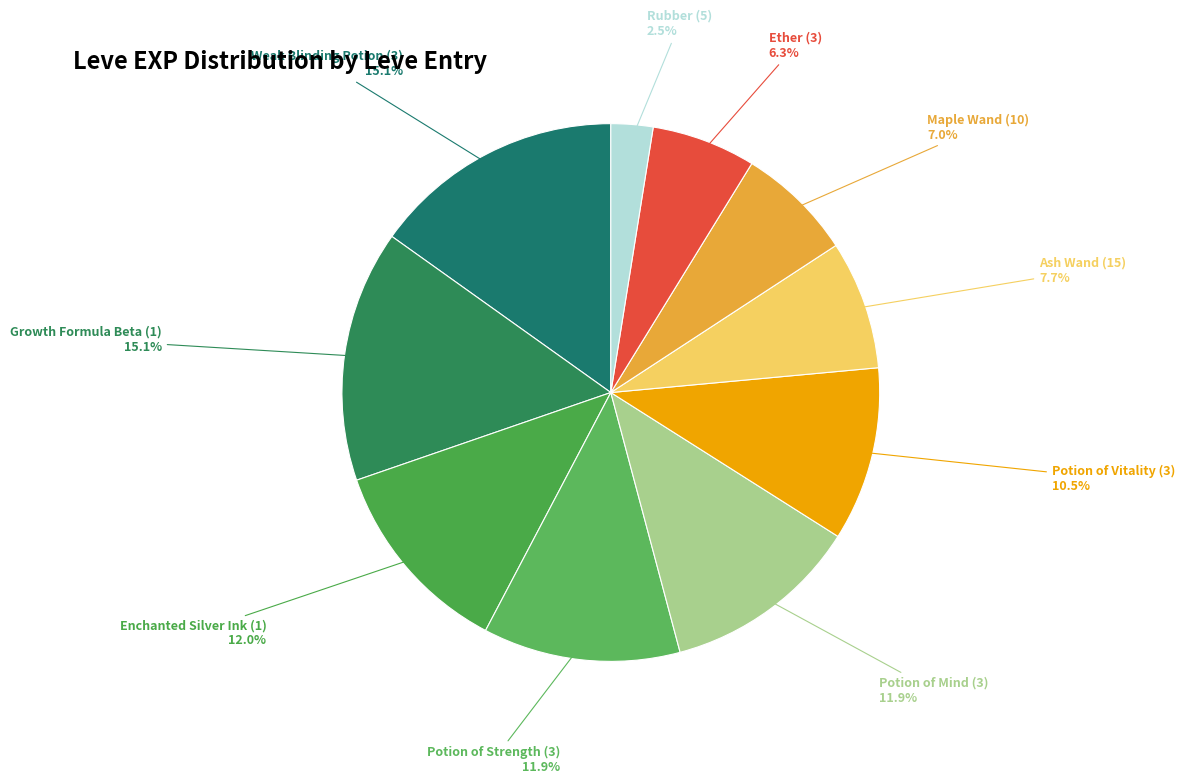

To the nearest percent, what is the difference between the largest and smallest slice percentages?

13%